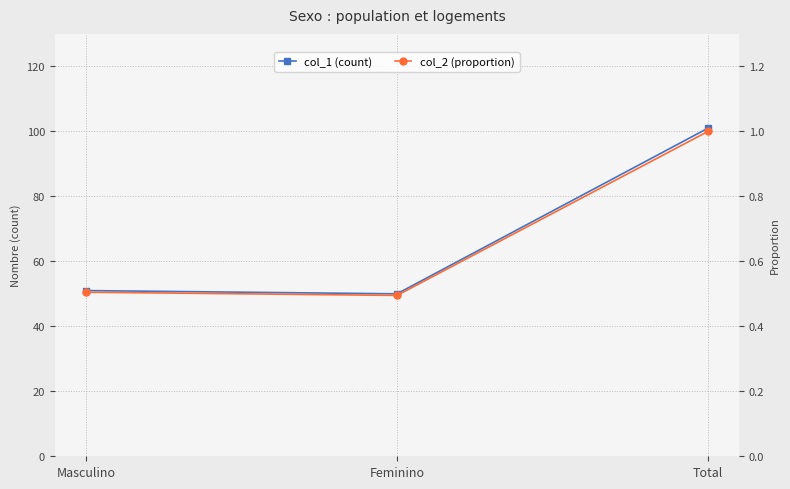

Is it true that col_1 (count) equals 101.0 at Total?

True